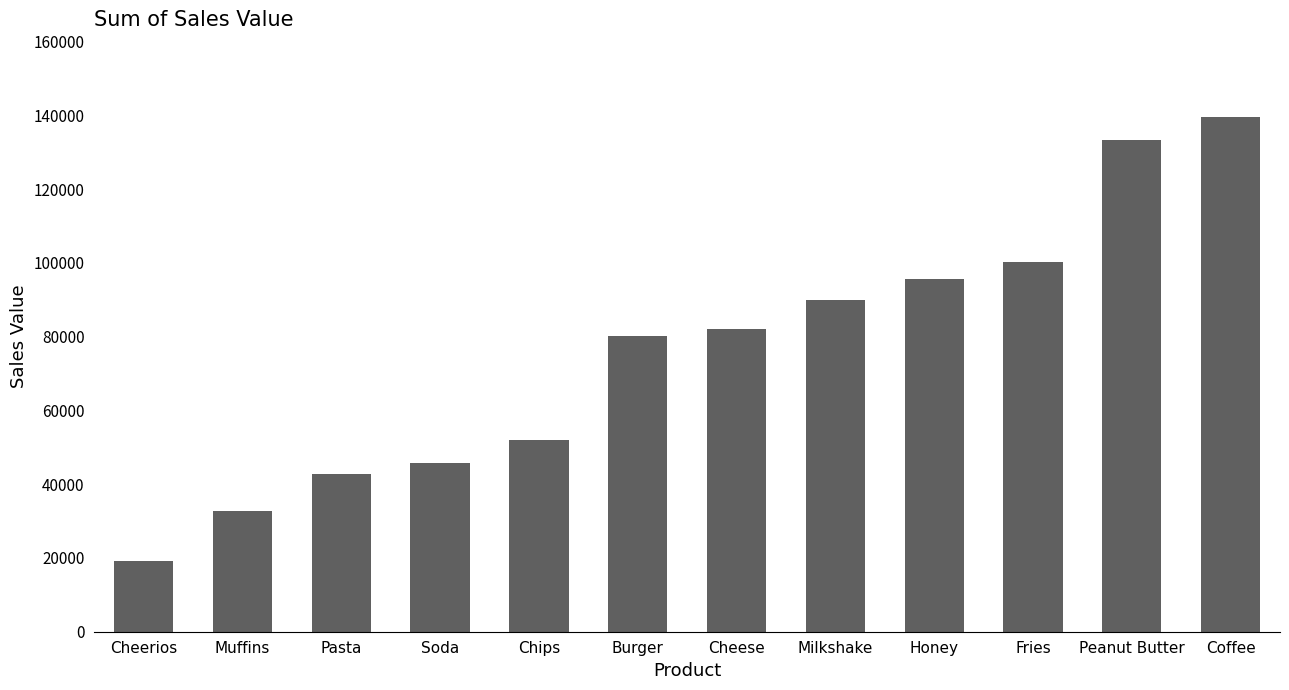

Which has a higher value, Cheerios or Fries?

Fries